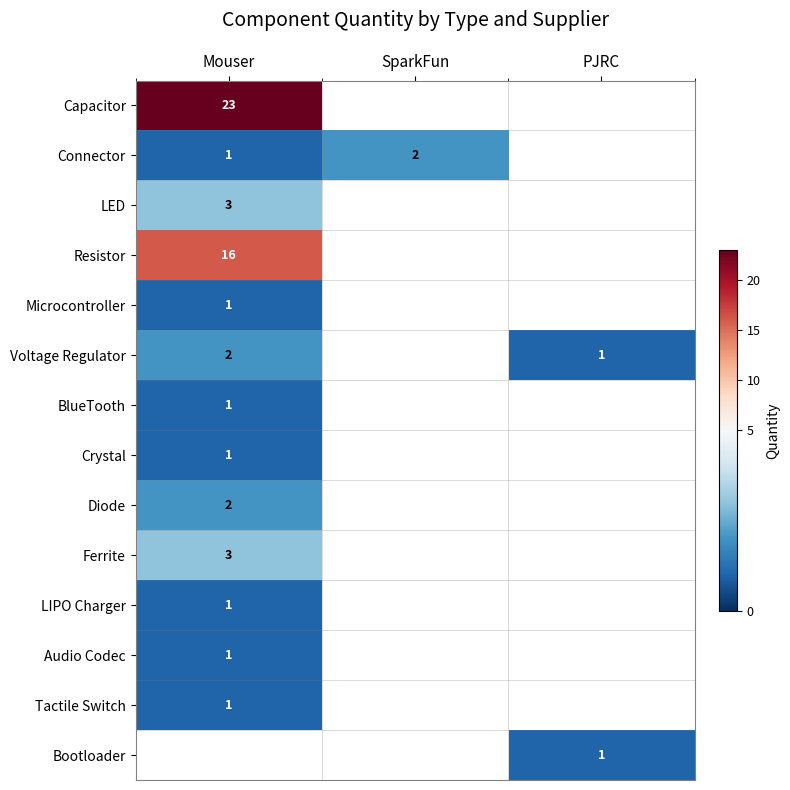

The Resistor series shows 4.6 at Mouser. True or false?

False